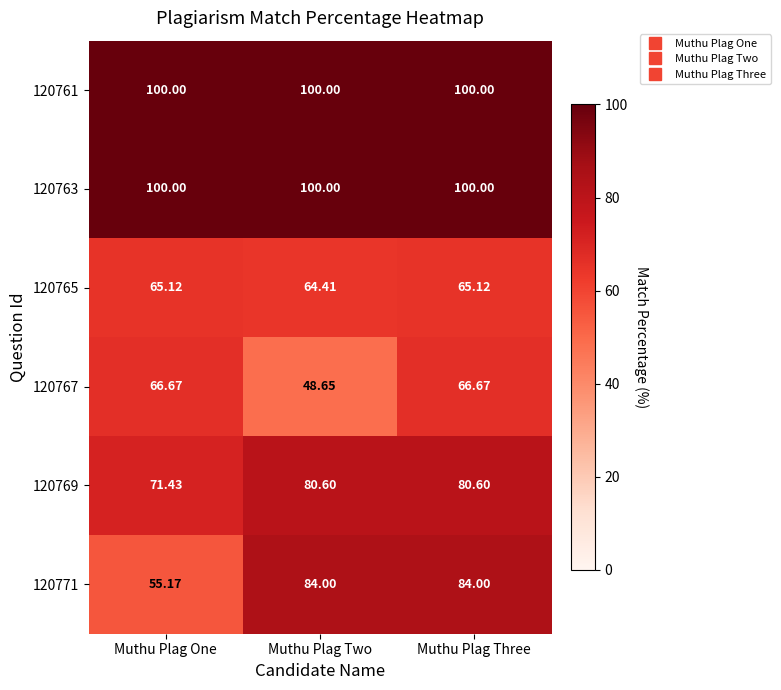

At which category does the chart reach its minimum across all series?

Muthu Plag Two